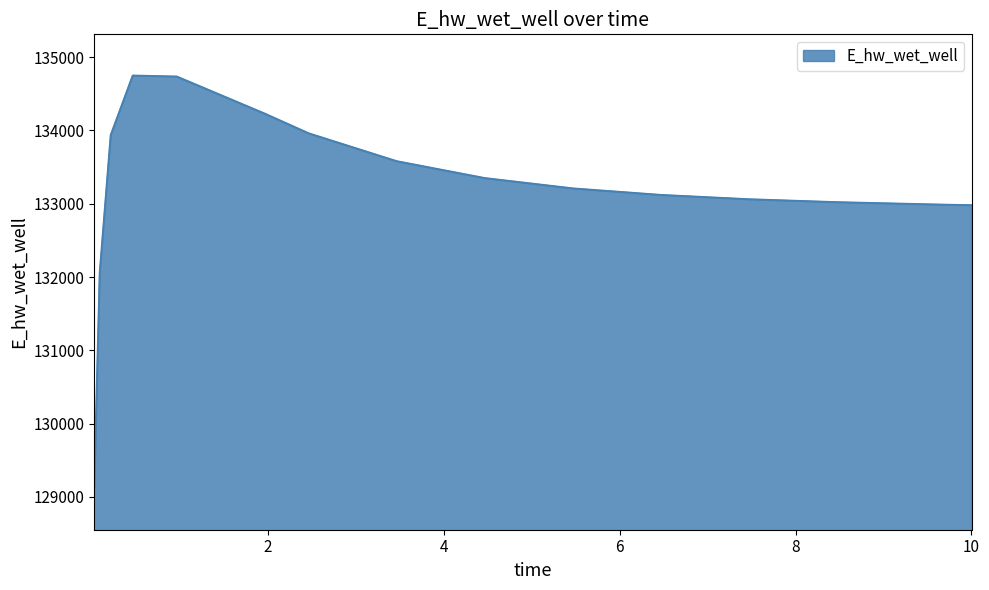

What is the difference between the maximum and minimum values?

5633.2